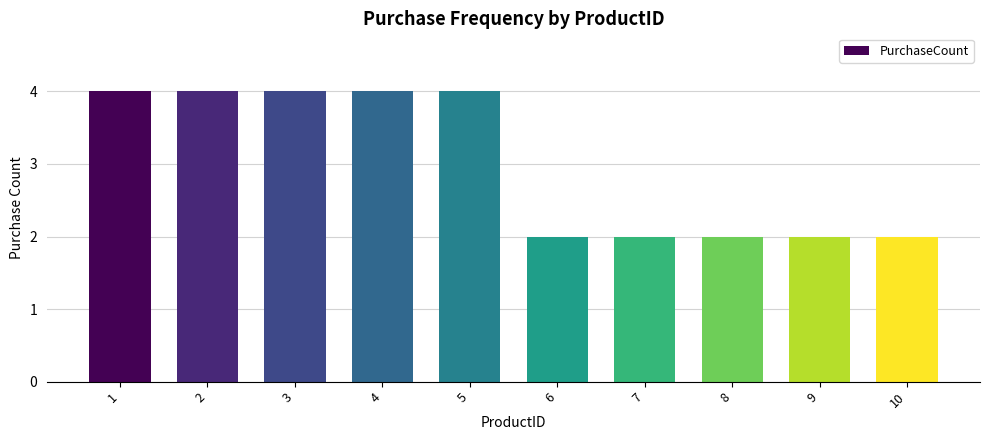

What is the sum of all values?

30